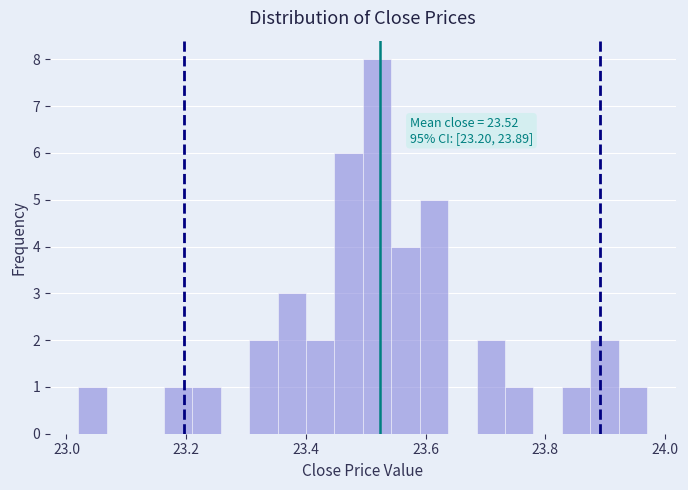

Around what value on the x-axis is the tallest bar? Give the approximate position of its centre, as read against the axis.

23.52